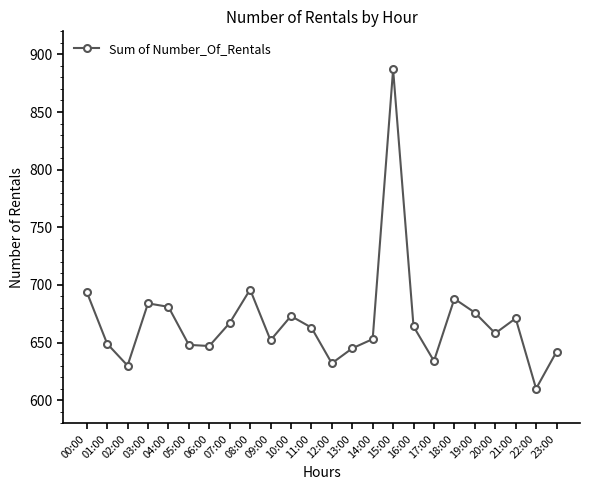

Read the value at 23:00, to the nearest 50.

650